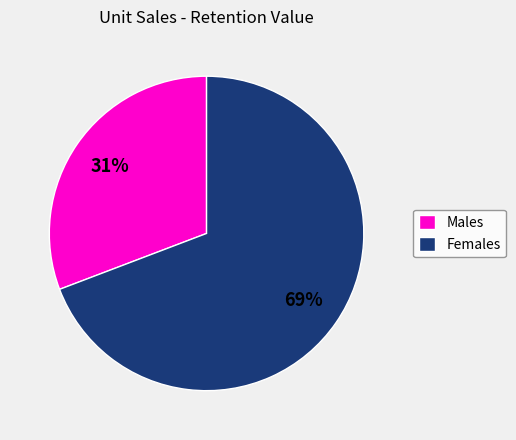

Approximately how many times larger is the value at Males compared to Females?

0.4